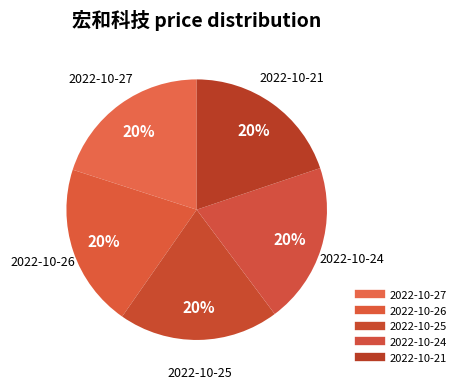

How many segments does this pie chart have?

5